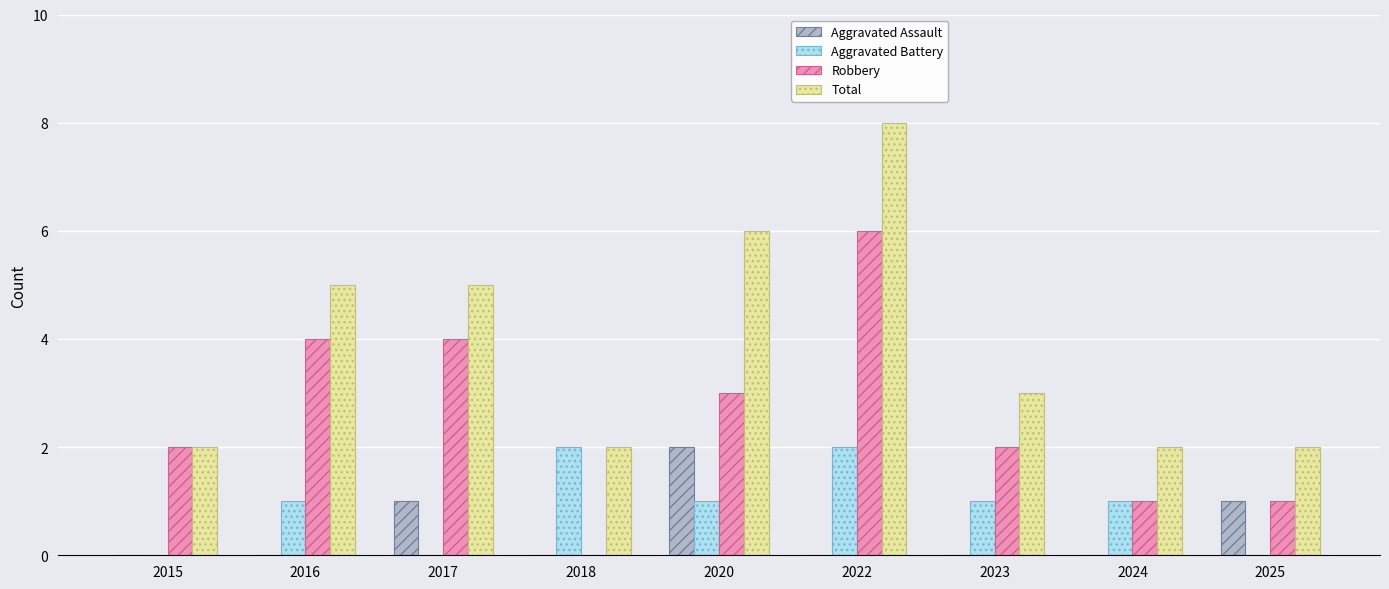

What is the sum of all Robbery values?

23